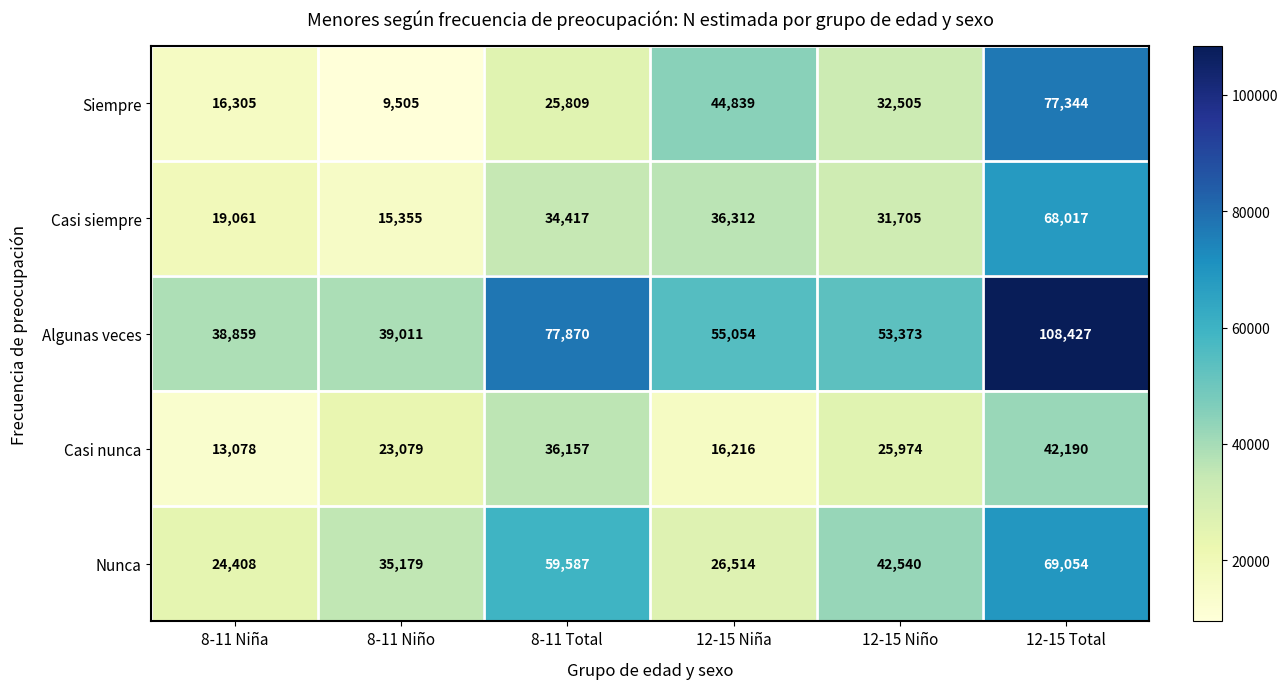

Which category has the lowest value across all series?

8-11 Niño